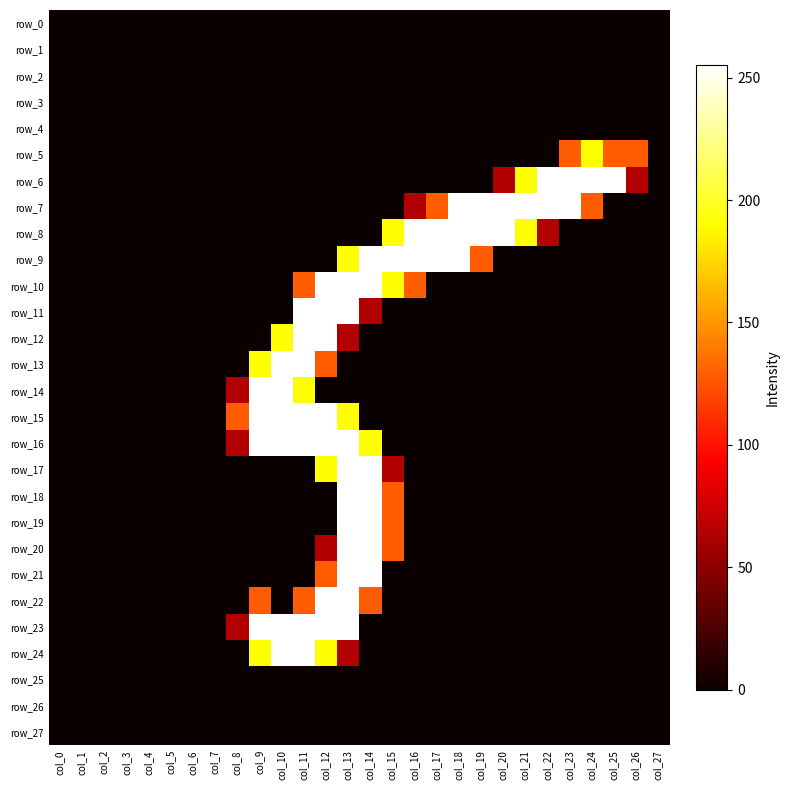

Which series changed the most between col_1 and col_21?

row_7